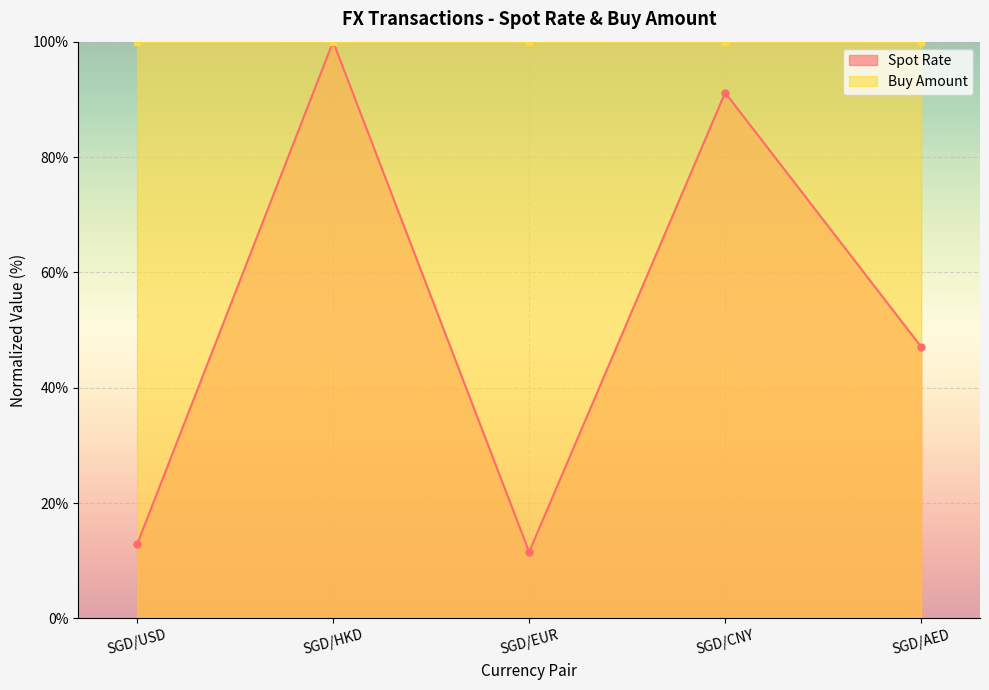

What position from the left is SGD/AED?

5